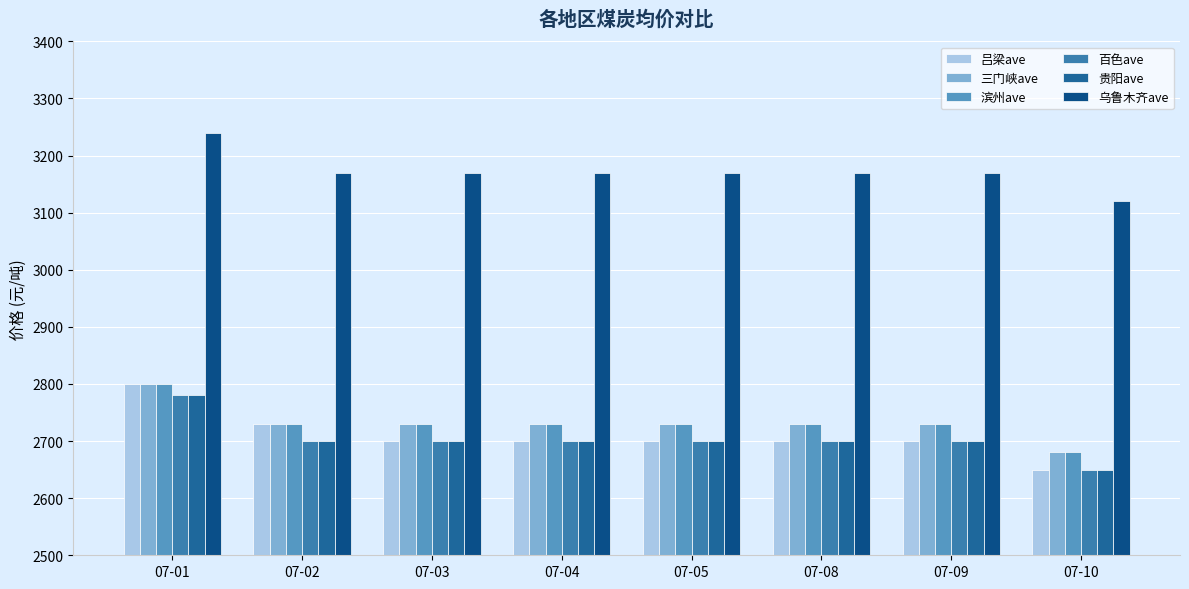

What is the total value across all series at 07-08?

16730